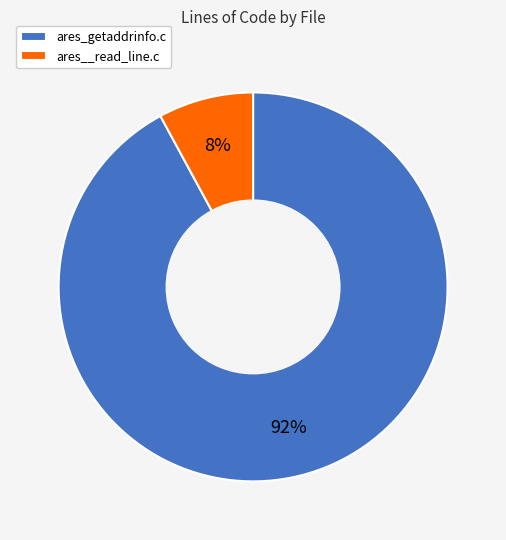

Does any single category account for the majority?

Yes